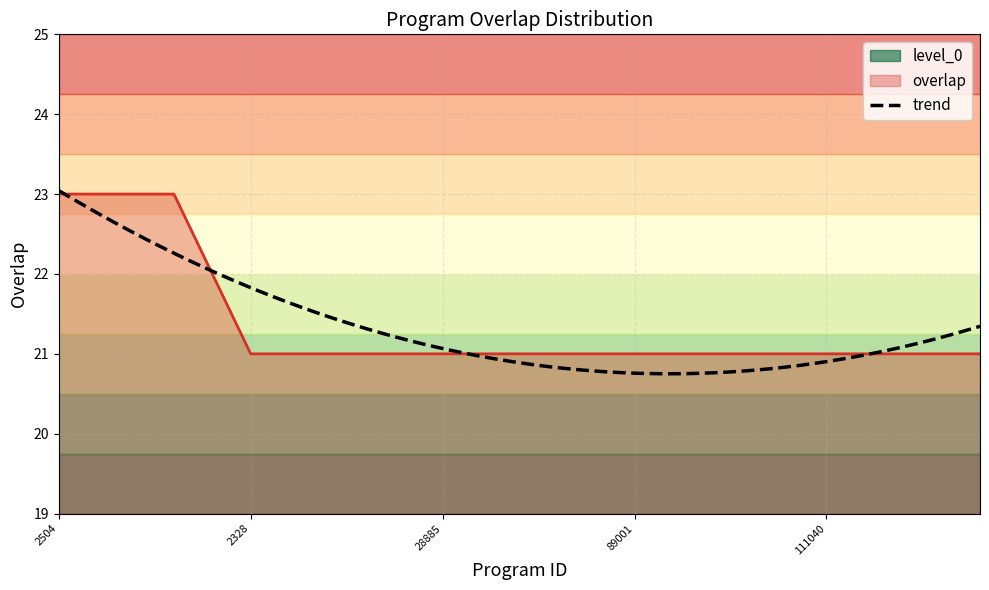

How many data points are above 21?

5